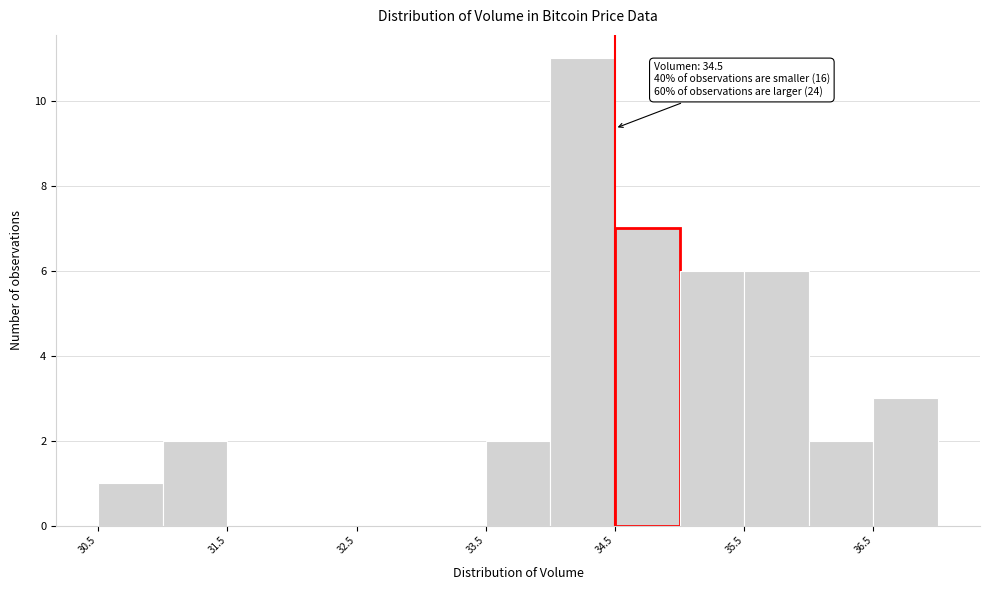

Over which range of the x-axis is the bar tallest?

34.0 to 34.5